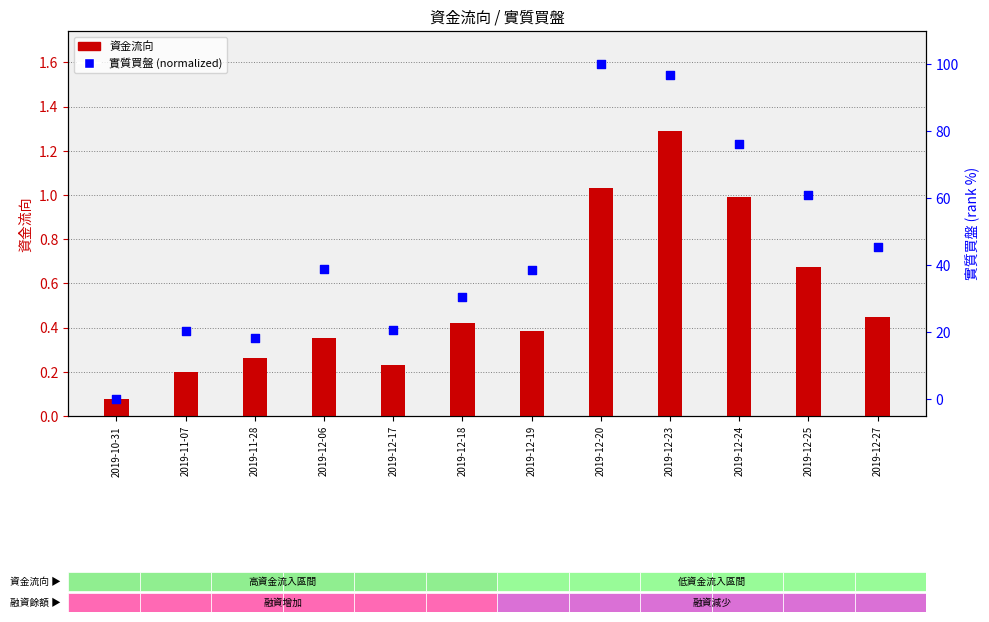

At which category is the sum across all series the highest?

2019-12-20